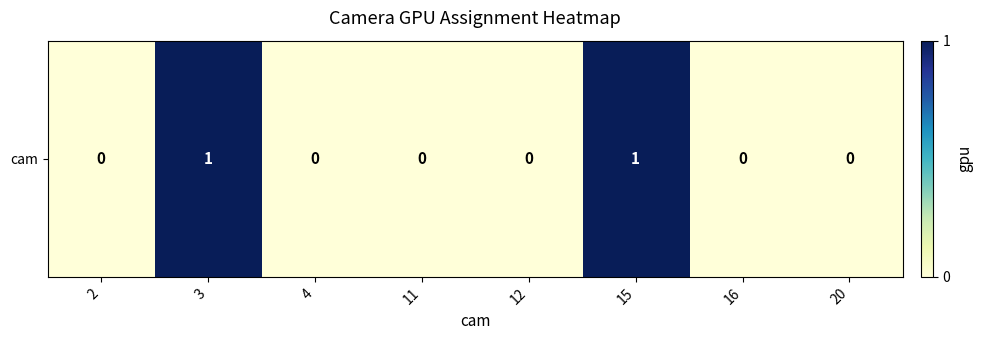

Which label corresponds to the smallest value in the chart?

2